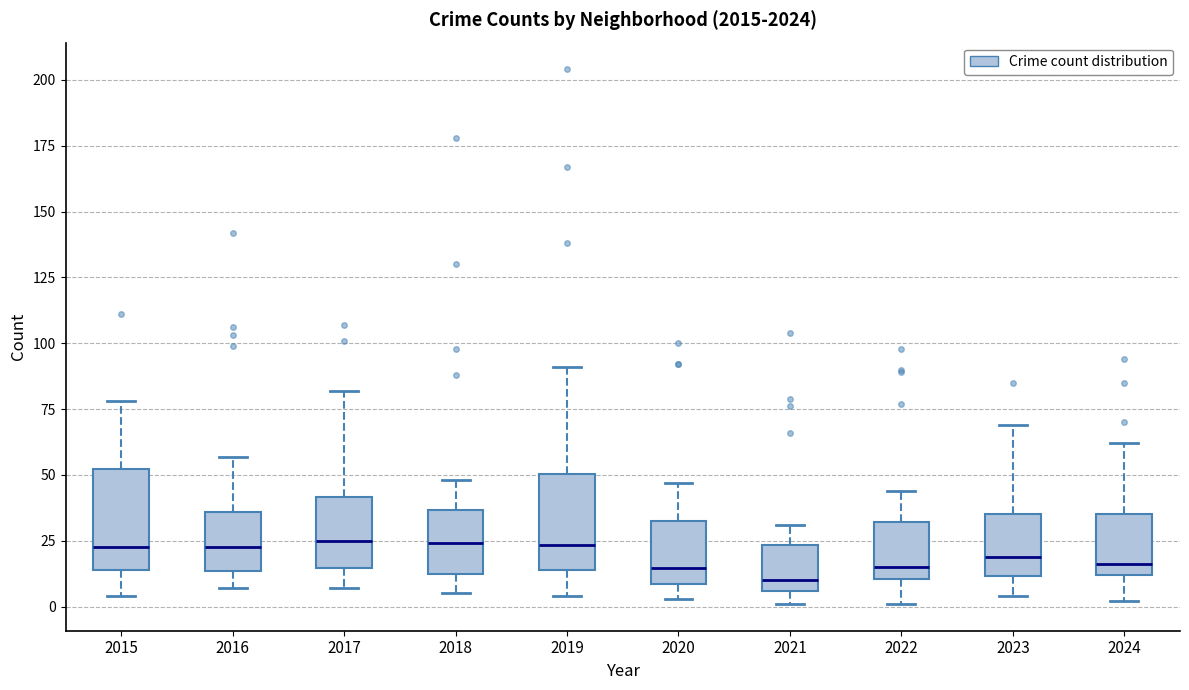

Where does the median line of the box at x = 2023 sit on the y-axis? The values are not printed on the chart, so give them approximately, as read against the axis.

20